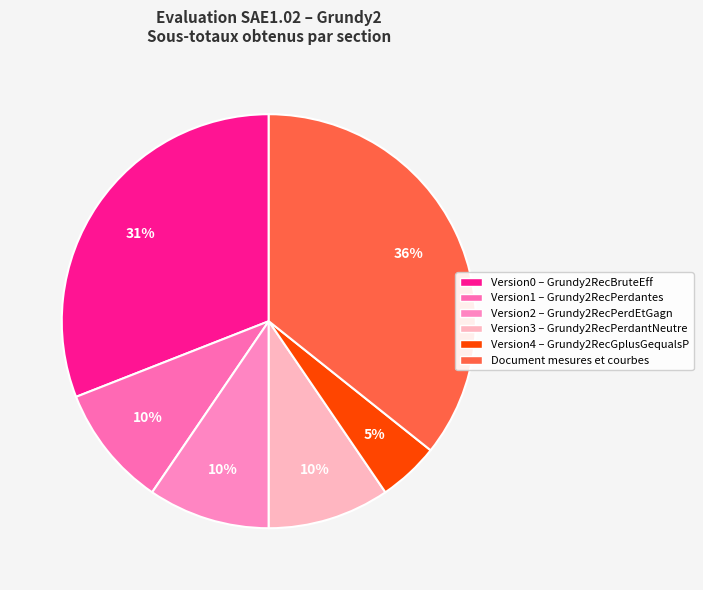

To the nearest percent, what portion does Document mesures et courbes represent?

36%